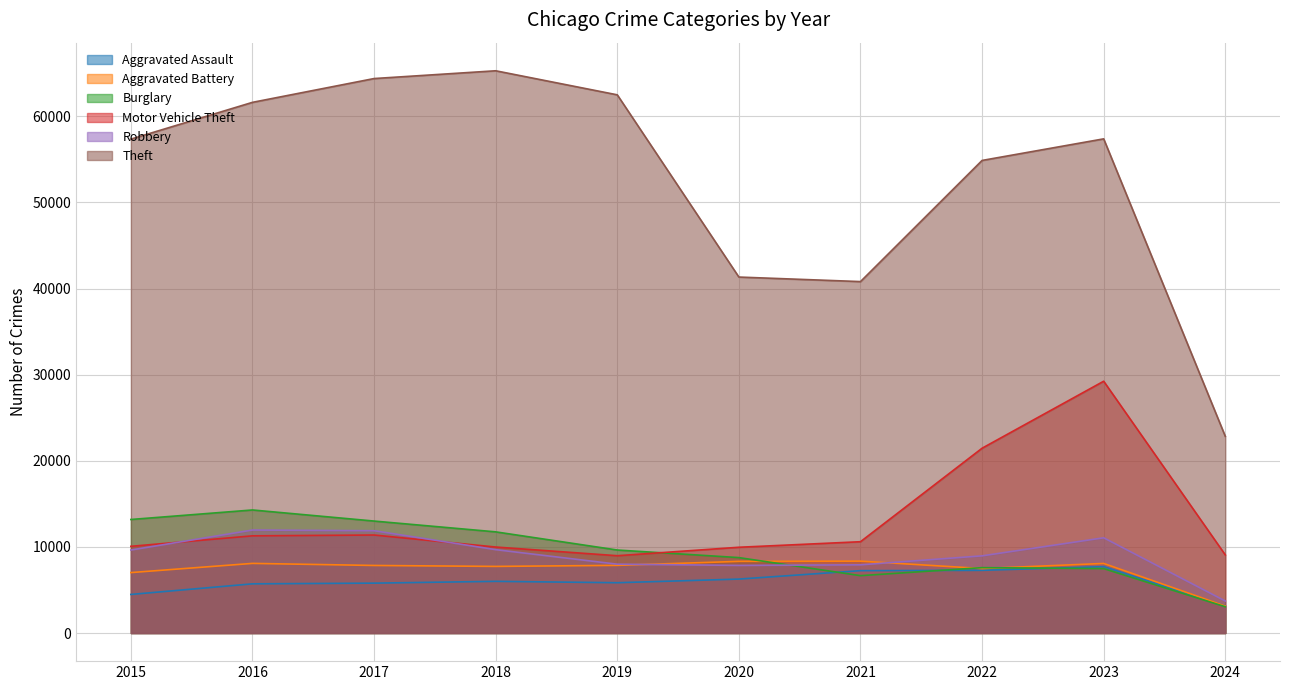

Reading left to right, extract all data points from this chart.

Aggravated Assault: 2015=4480	2016=5712	2017=5793	2018=6001	2019=5841	2020=6264	2021=7242	2022=7280	2023=7708	2024=3162
Aggravated Battery: 2015=7019	2016=8086	2017=7845	2018=7735	2019=7858	2020=8320	2021=8347	2022=7488	2023=8079	2024=3140
Burglary: 2015=13184	2016=14289	2017=13001	2018=11747	2019=9638	2020=8758	2021=6662	2022=7592	2023=7479	2024=3050
Motor Vehicle Theft: 2015=10068	2016=11285	2017=11380	2018=9985	2019=8977	2020=9959	2021=10603	2022=21460	2023=29239	2024=9073
Robbery: 2015=9638	2016=11960	2017=11880	2018=9681	2019=7995	2020=7855	2021=7920	2022=8962	2023=11059	2024=3718
Theft: 2015=57350	2016=61623	2017=64386	2018=65288	2019=62495	2020=41335	2021=40809	2022=54877	2023=57383	2024=22842